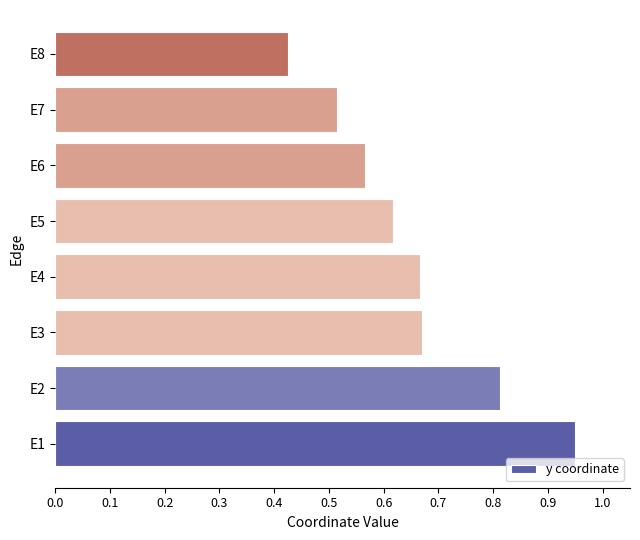

How many categories are shown in the chart?

8